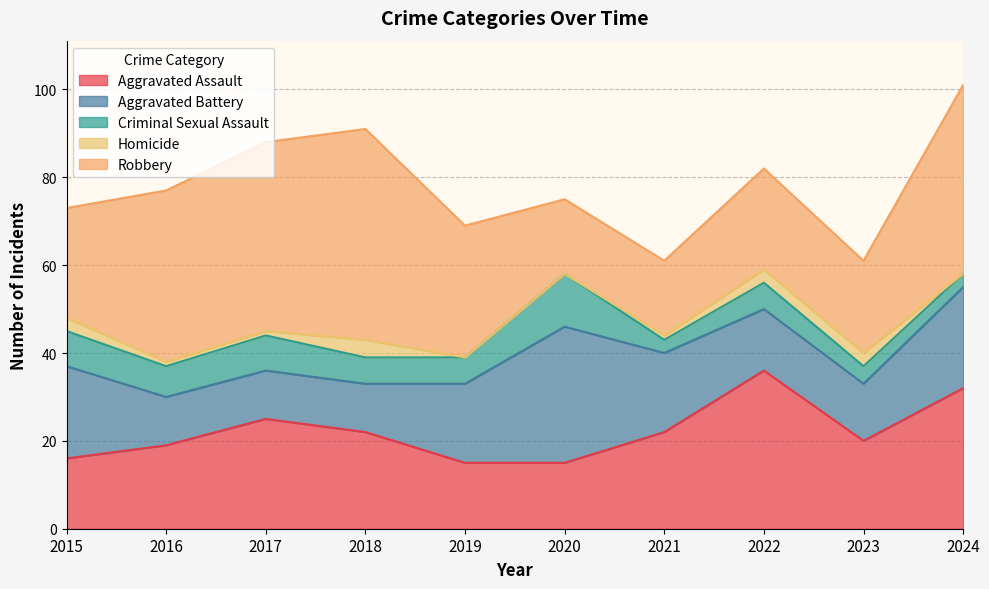

Where is the first local minimum for Criminal Sexual Assault?

2016